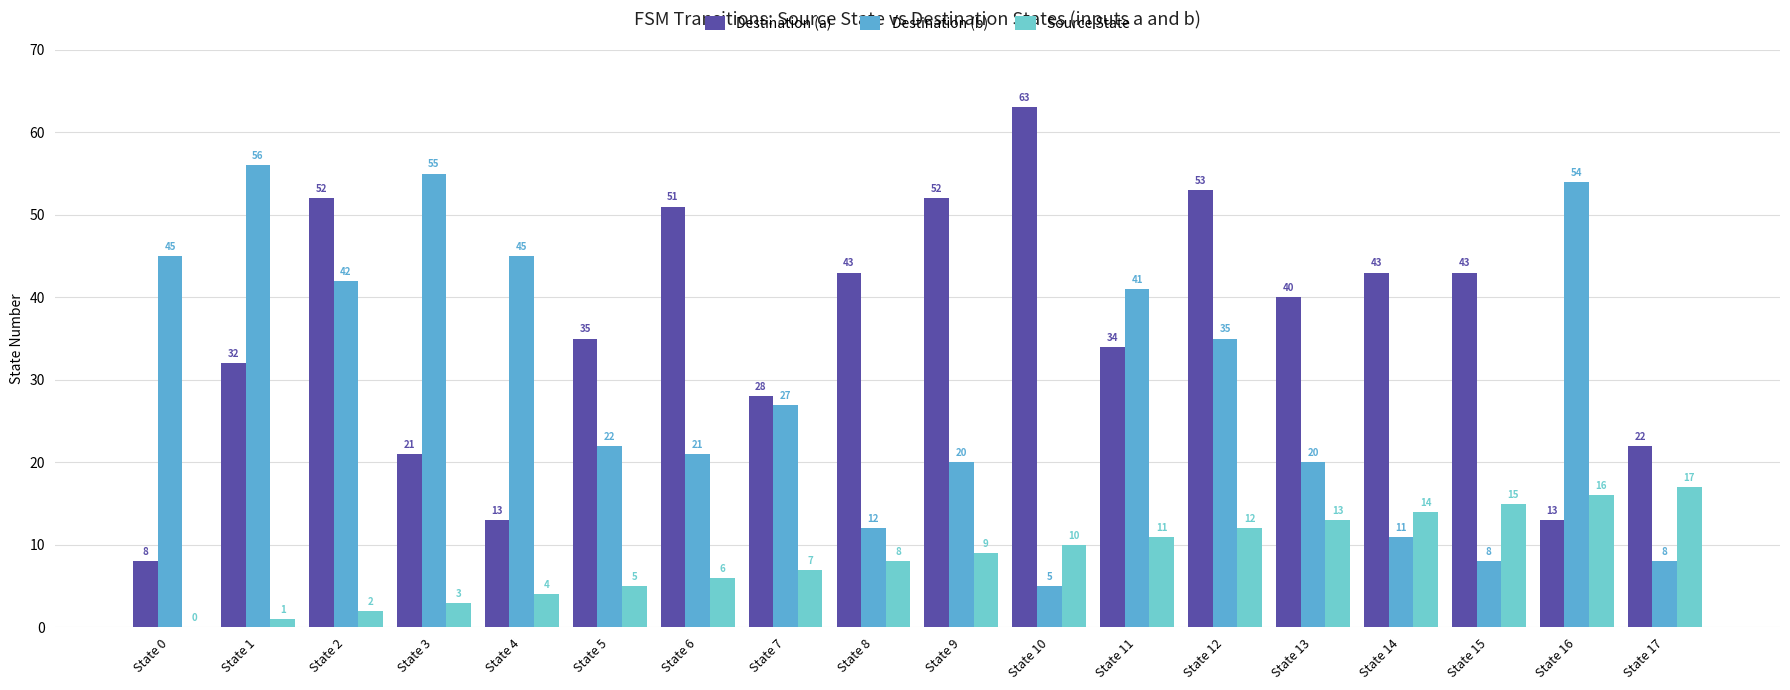

Reading left to right, transcribe all the data shown in this chart.

Destination (a): State 0=8	State 1=32	State 2=52	State 3=21	State 4=13	State 5=35	State 6=51	State 7=28	State 8=43	State 9=52	State 10=63	State 11=34	State 12=53	State 13=40	State 14=43	State 15=43	State 16=13	State 17=22
Destination (b): State 0=45	State 1=56	State 2=42	State 3=55	State 4=45	State 5=22	State 6=21	State 7=27	State 8=12	State 9=20	State 10=5	State 11=41	State 12=35	State 13=20	State 14=11	State 15=8	State 16=54	State 17=8
Source State: State 0=0	State 1=1	State 2=2	State 3=3	State 4=4	State 5=5	State 6=6	State 7=7	State 8=8	State 9=9	State 10=10	State 11=11	State 12=12	State 13=13	State 14=14	State 15=15	State 16=16	State 17=17